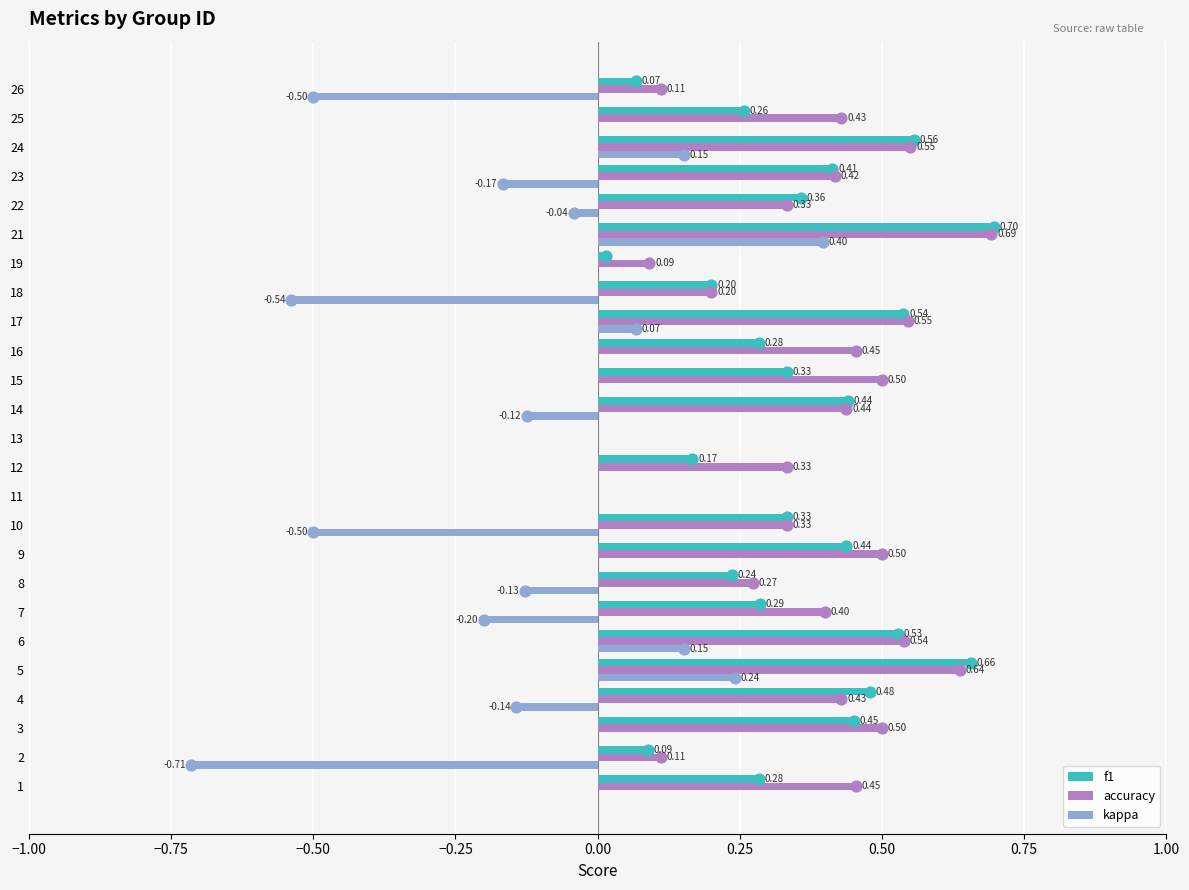

Is the value of accuracy at 11 greater than the value of f1 at 7?

No